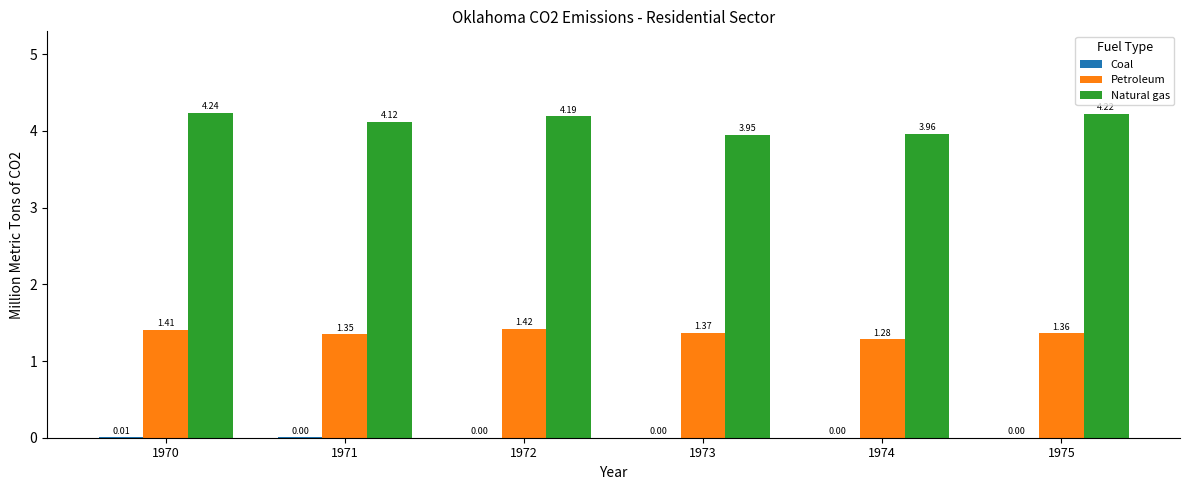

What is the sum of all Petroleum values?

8.2